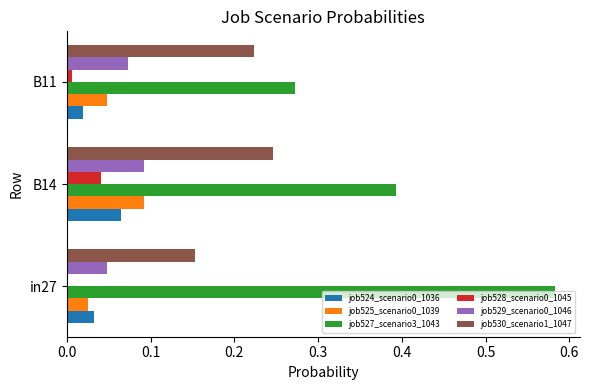

Count the number of categories in the chart.

3